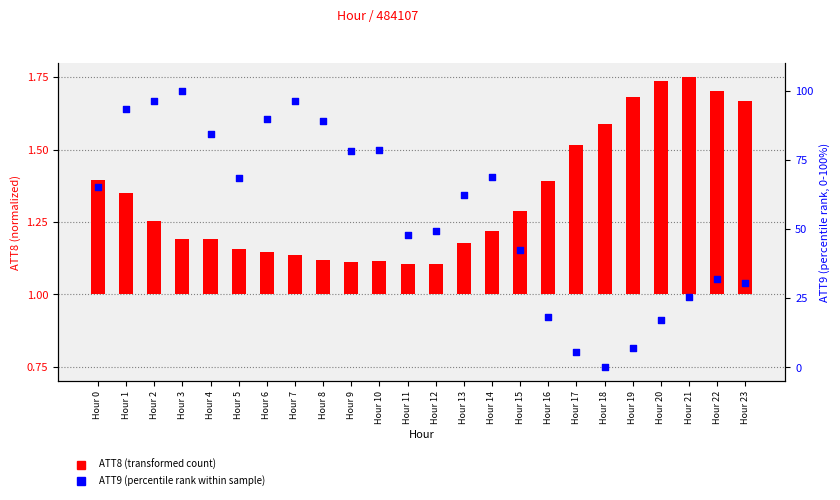

At how many categories does at least one series exceed 45?

15